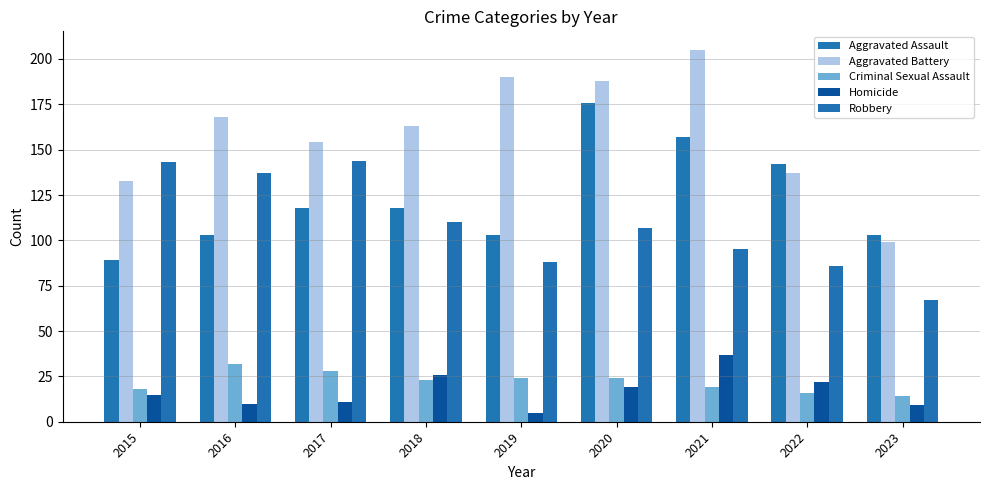

Which series has the largest range (max minus min)?

Aggravated Battery